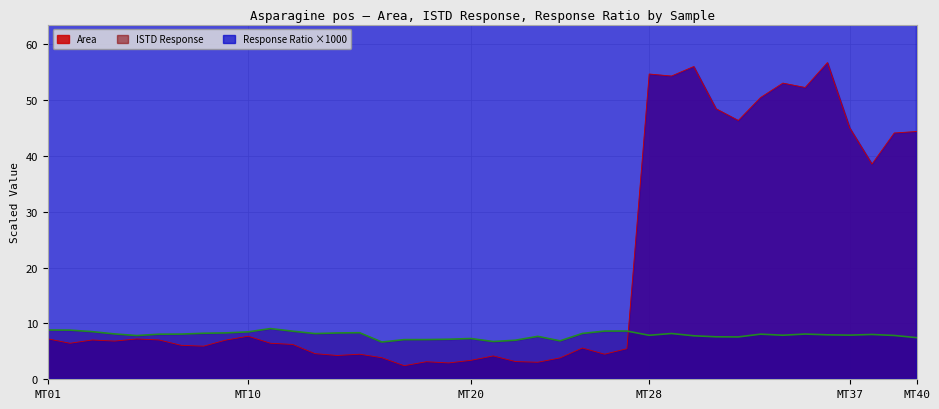

What is the maximum value for ISTD Response?

9.1